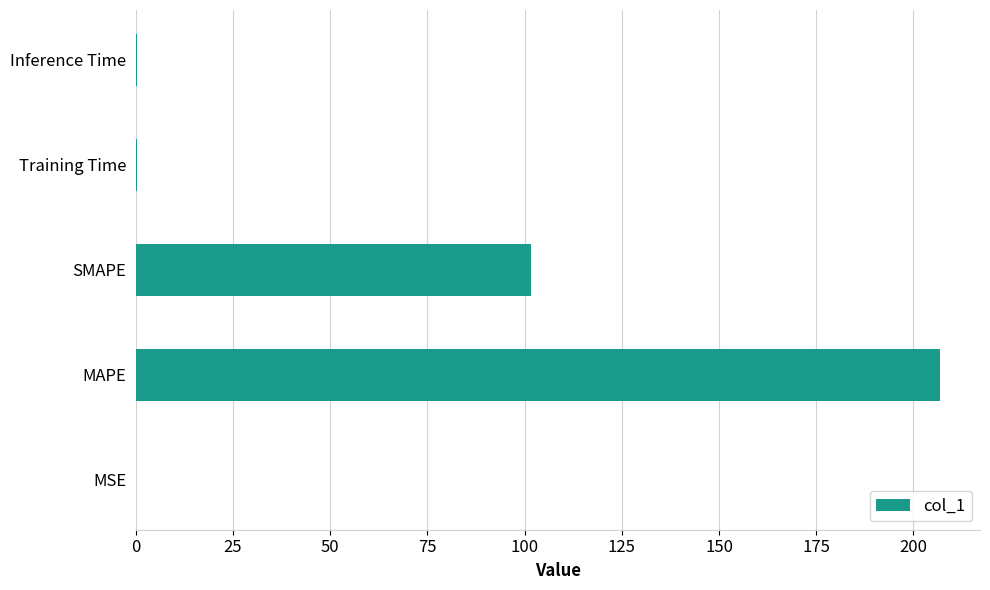

Which has a higher value, Training Time or SMAPE?

SMAPE